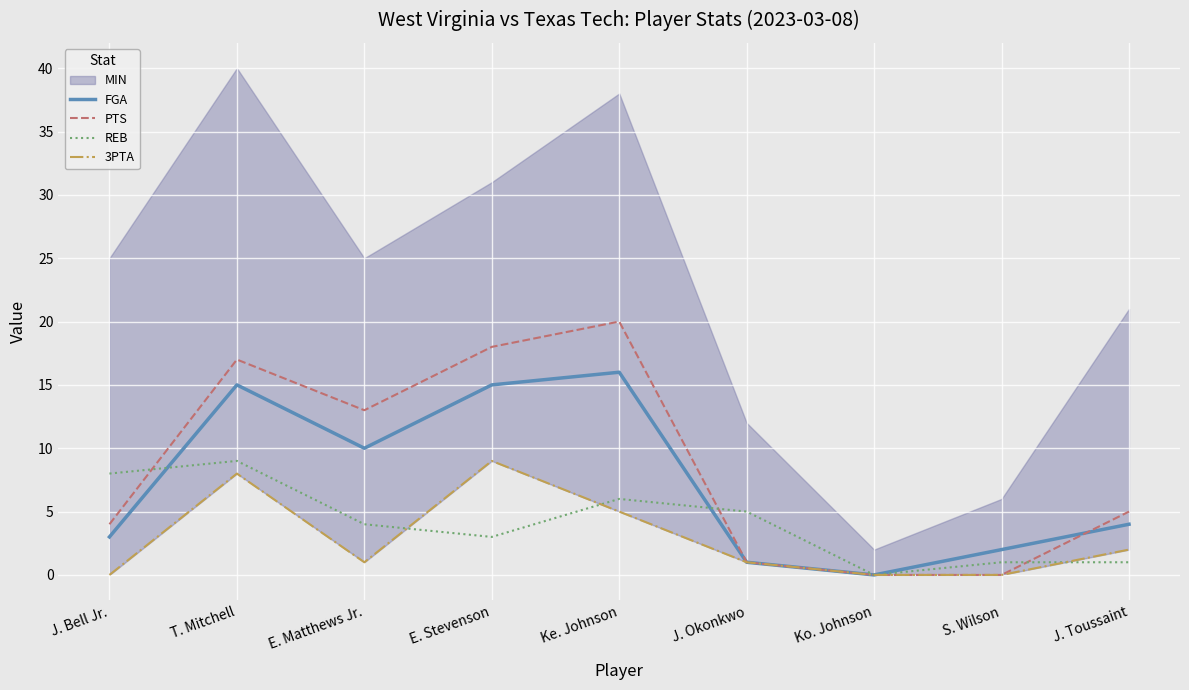

How many data points does each series have?

9